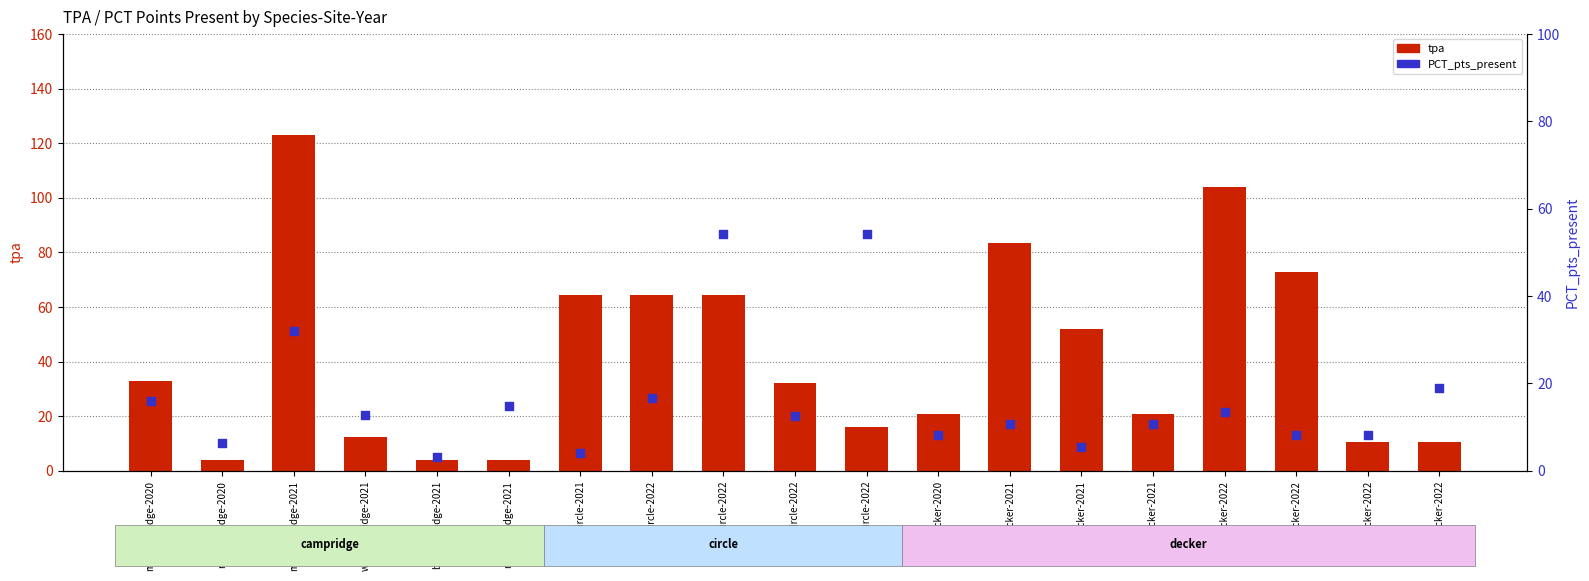

Is the value of tpa at wa-campridge-2021 greater than the value of PCT_pts_present at rm-campridge-2021?

No